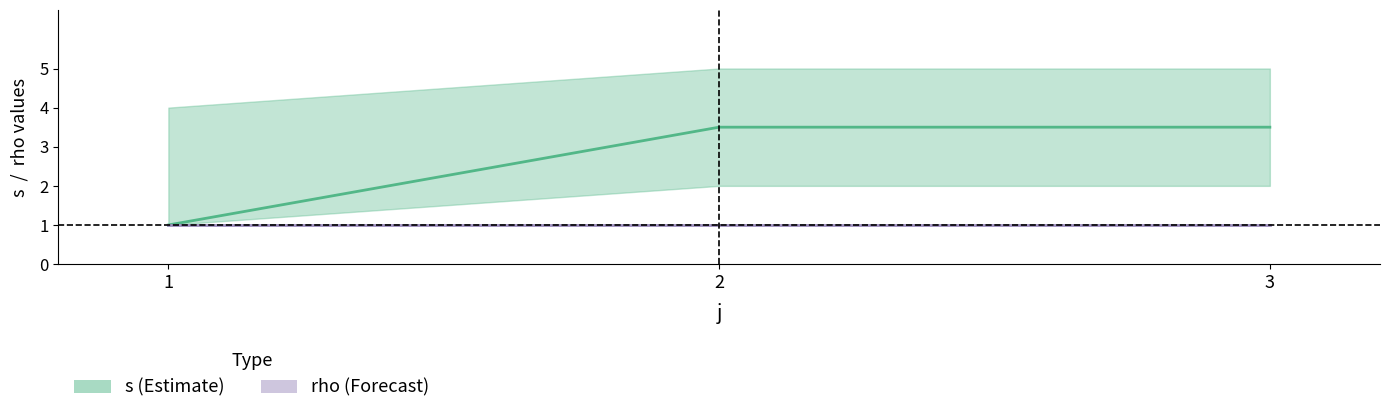

What is the minimum value for s_upper?

4.0